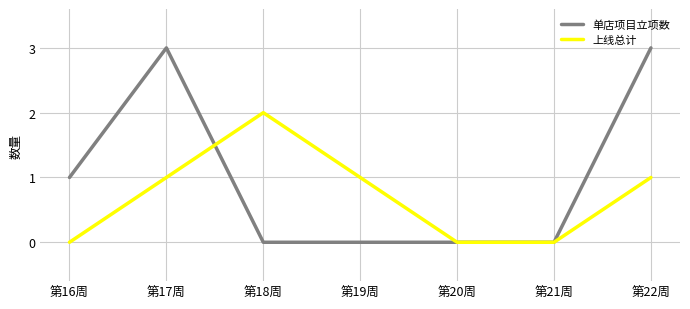

True or false: 上线总计 has more than 2 interior local peaks.

False